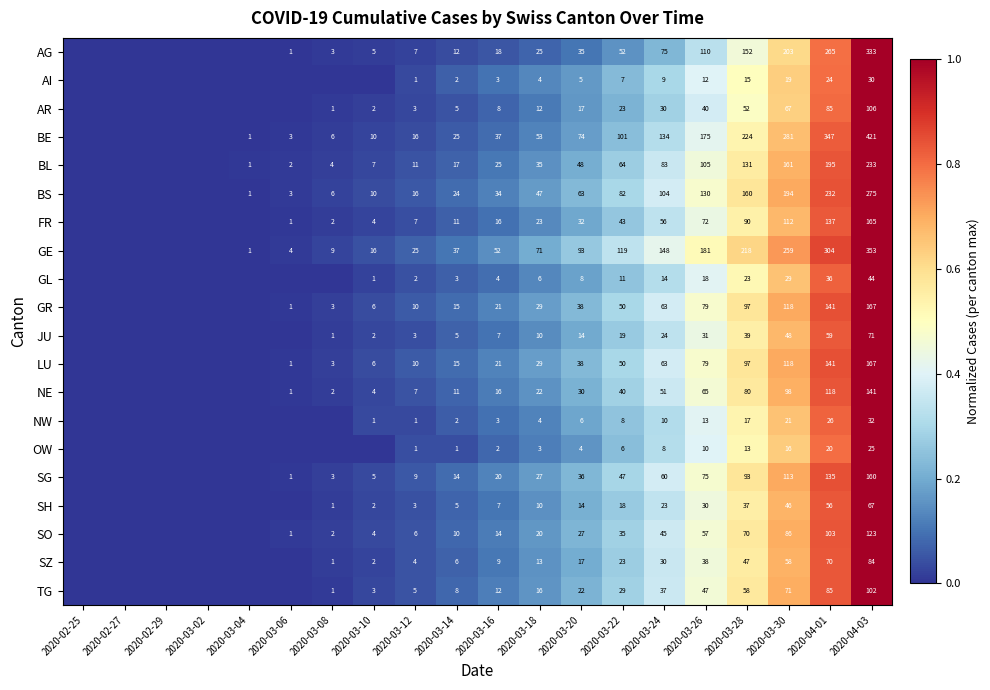

Is it true that SH equals 22 at 2020-03-20?

False